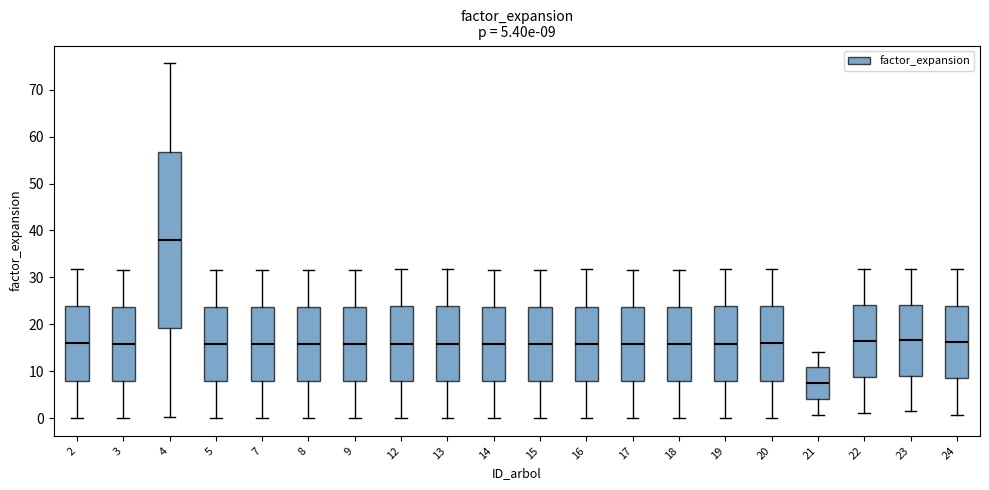

Comparing the boxes themselves (not the whiskers), which one is the tallest?

4